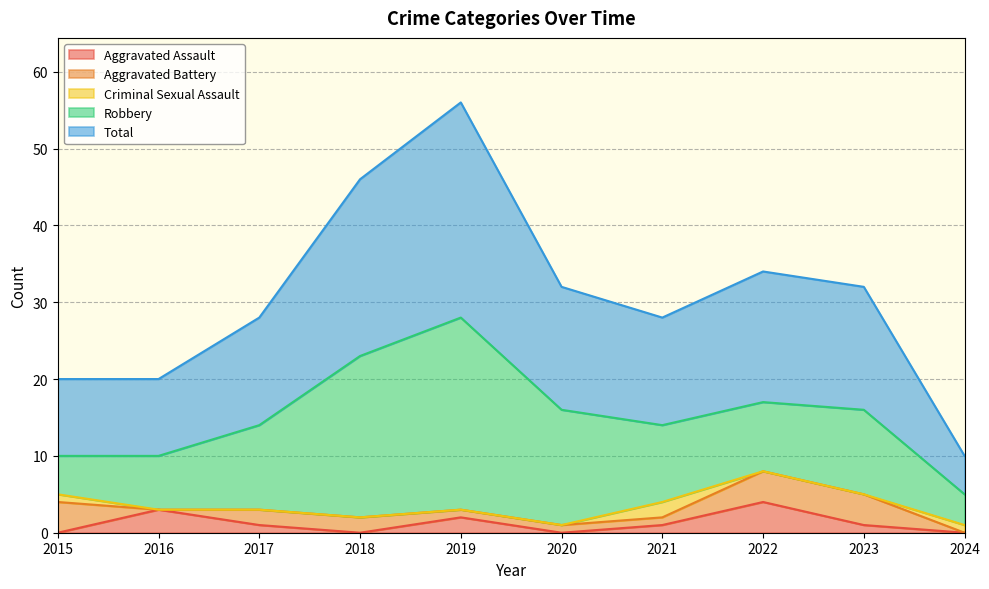

The Criminal Sexual Assault series shows 0 at 2020. True or false?

True